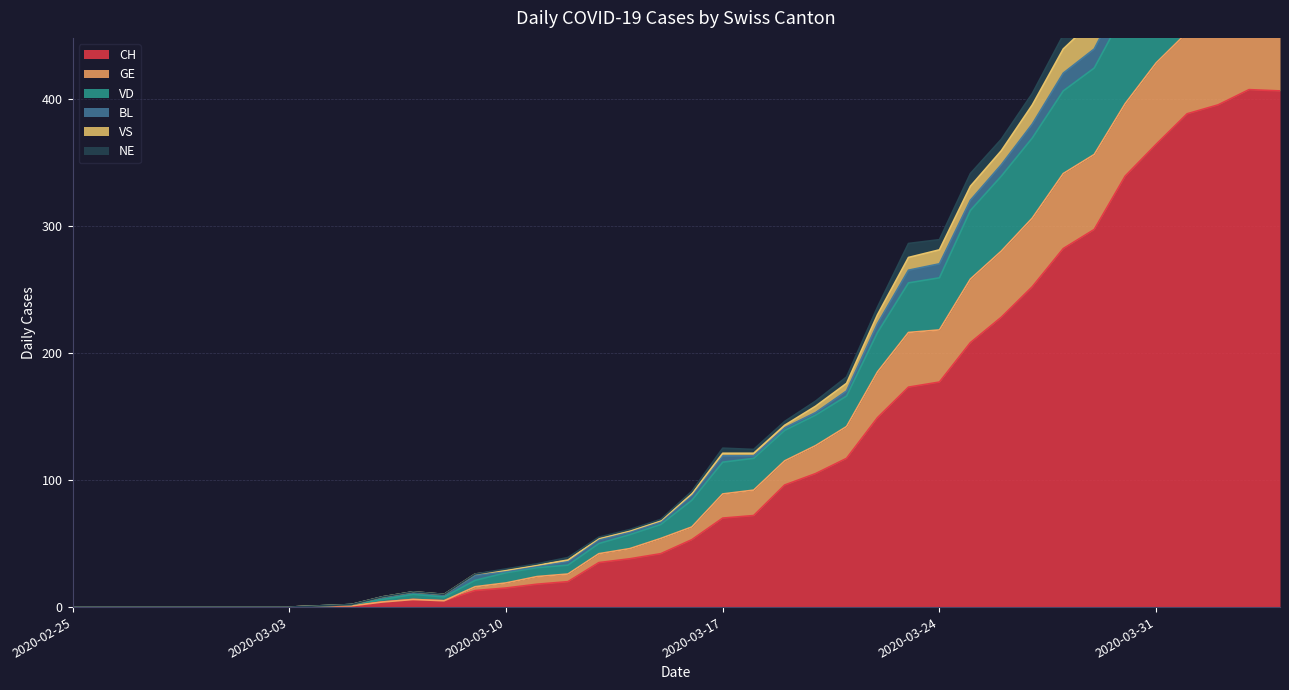

Which has a higher value, 2020-03-26 or 2020-03-29?

2020-03-29